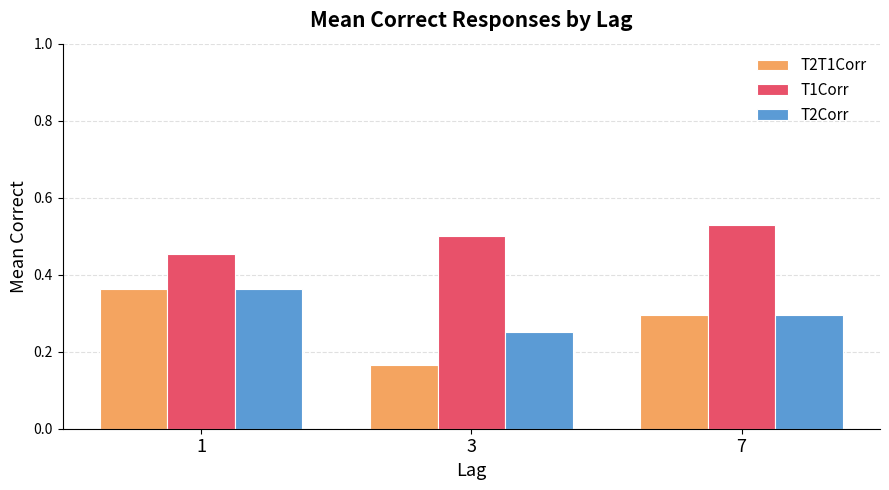

What is the total value across all series at 7?

1.1